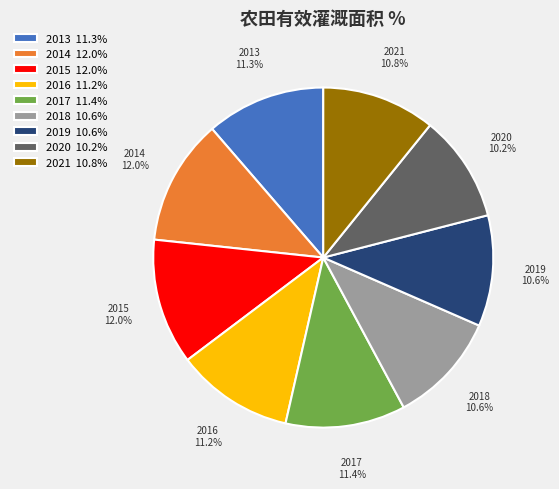

To the nearest percent, what percentage of the pie is 2017?

11%